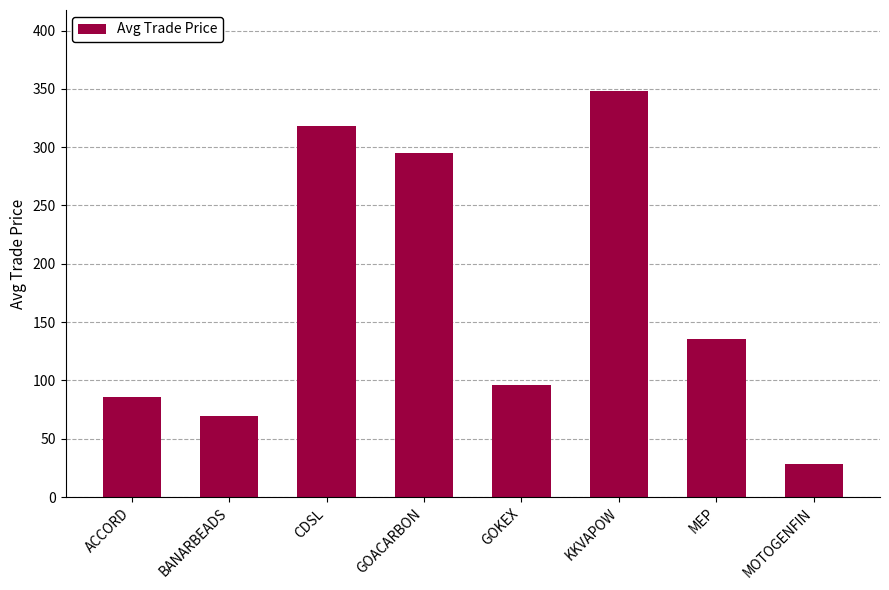

True or false: the data shows 157.7 at KKVAPOW.

False